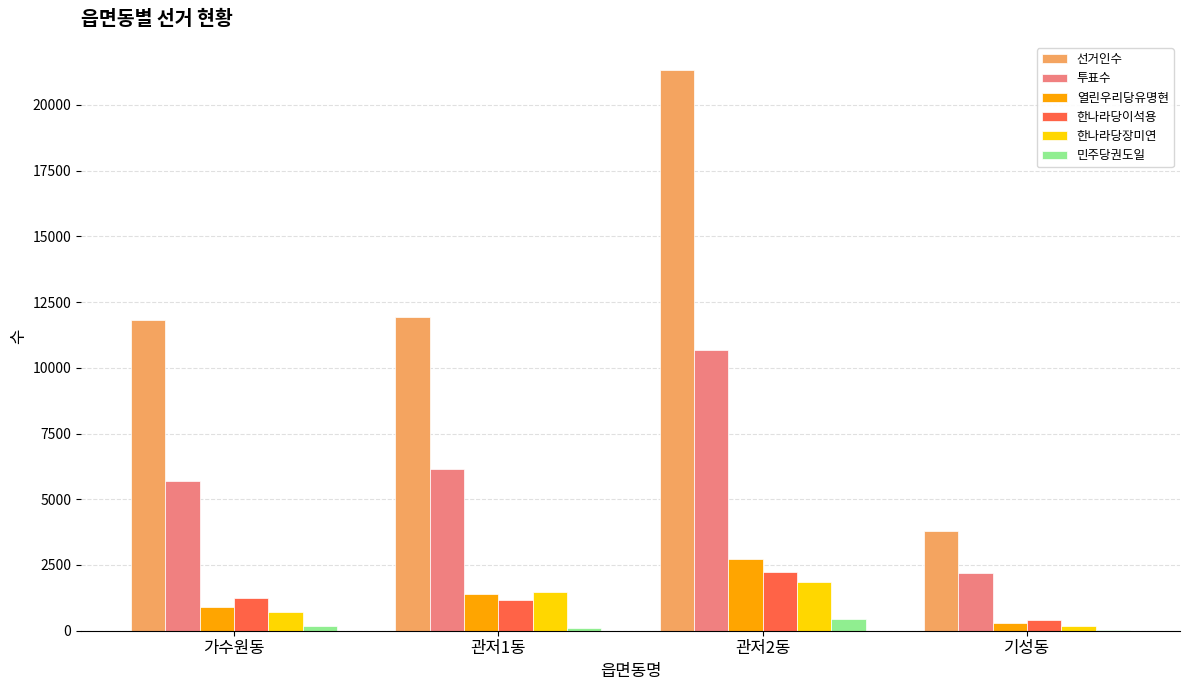

True or false: 한나라당이석용 has a value of 2228 at 관저2동.

True